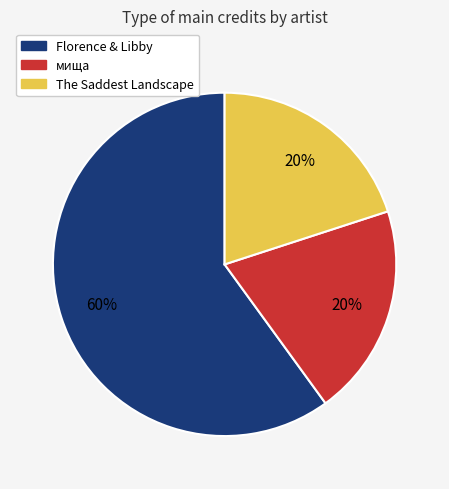

To the nearest percent, what is the average slice percentage?

33%